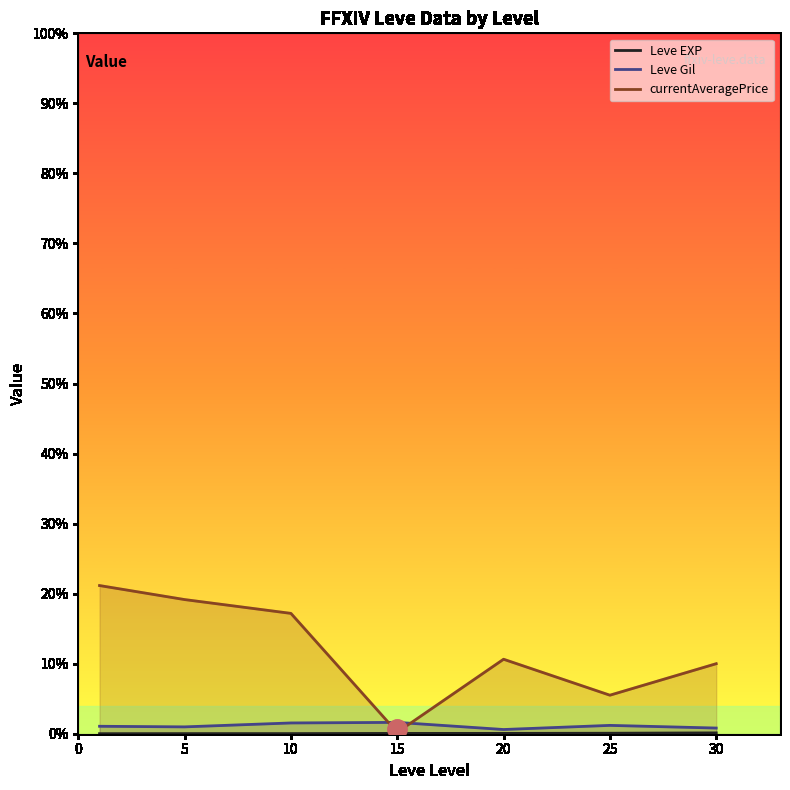

What are all the series names shown in the legend?

Leve EXP, Leve Gil, currentAveragePrice